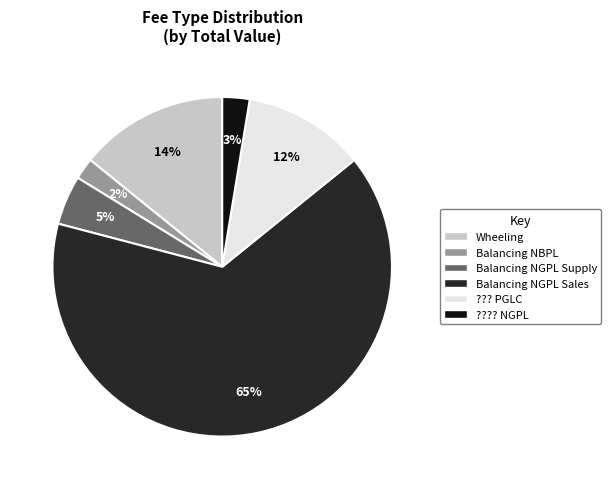

Does any single category account for the majority?

Yes